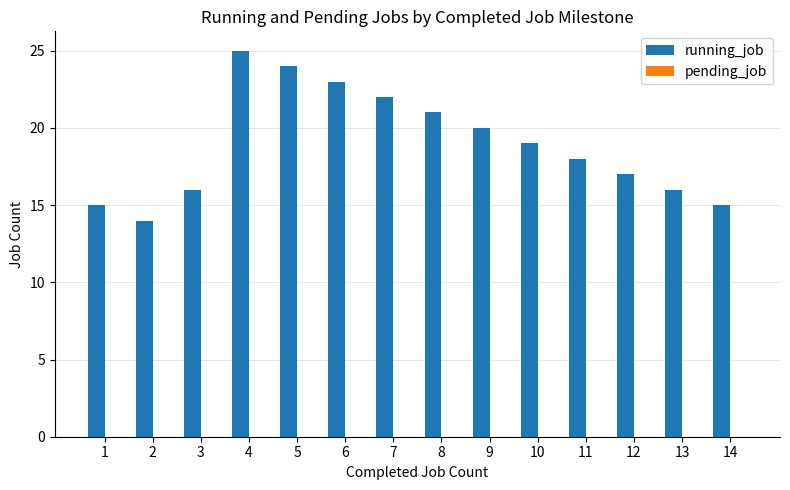

Is it true that the value at 1 is 15?

True